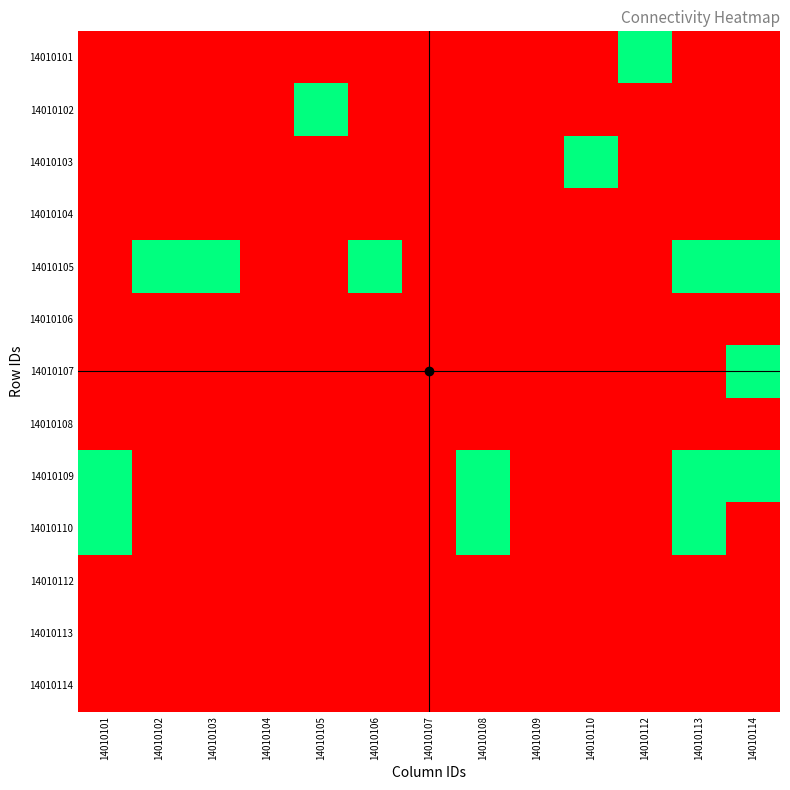

How many data points does each series have?

13